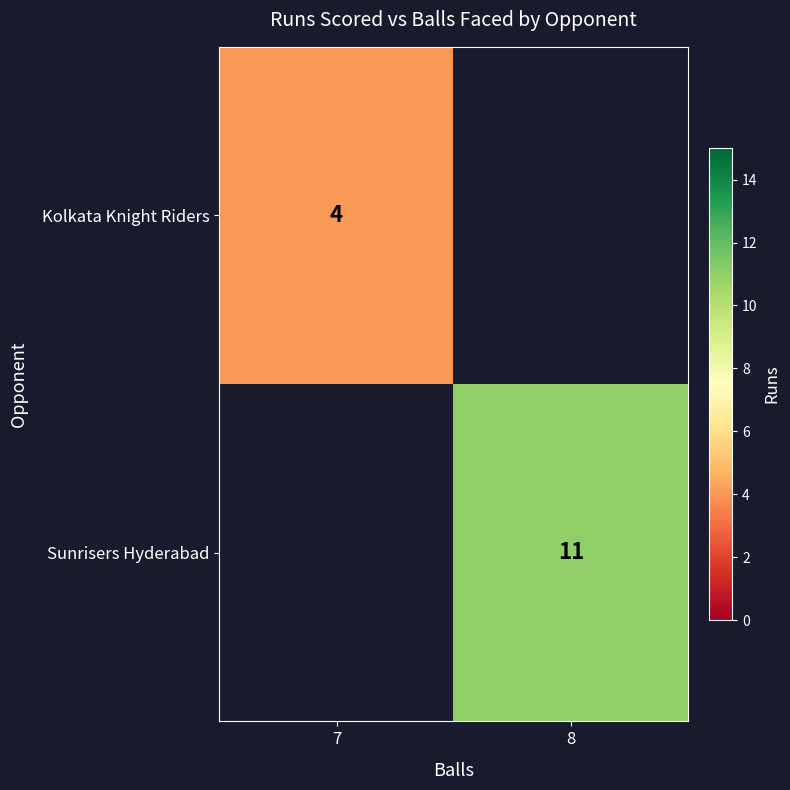

Is the value of Kolkata Knight Riders at 7 greater than the value of Sunrisers Hyderabad at 8?

No